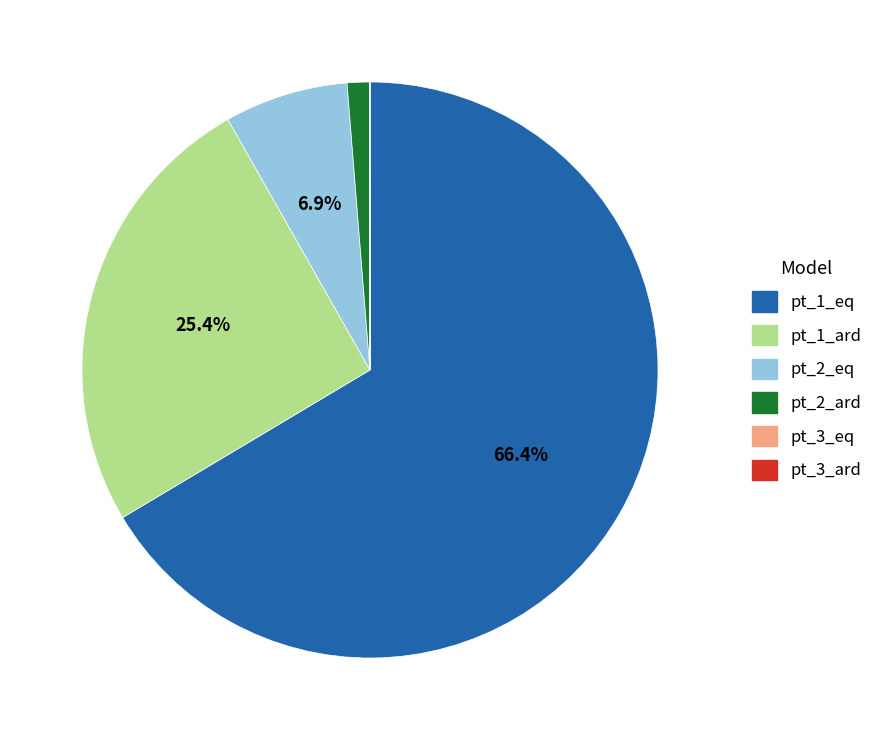

The pt_1_eq slice represents 66% of the pie. True or false?

True